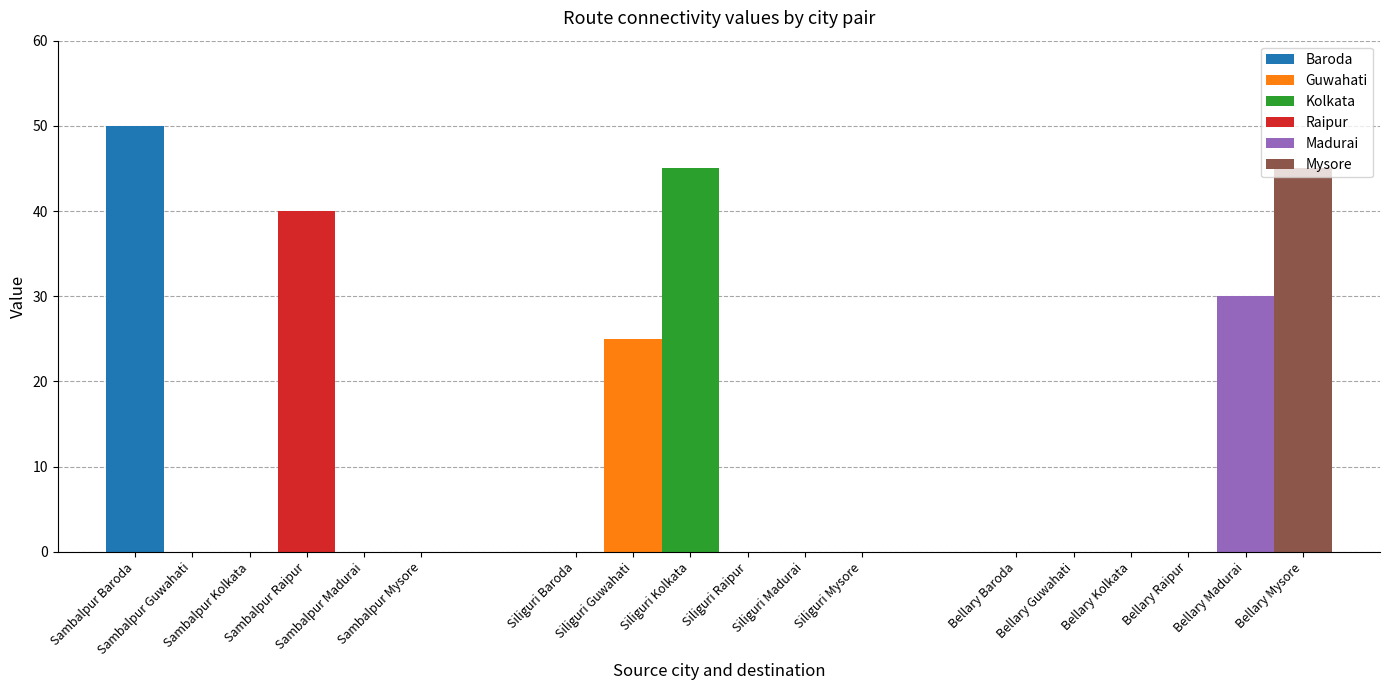

Are the bars grouped side by side (vs. stacked)?

Yes